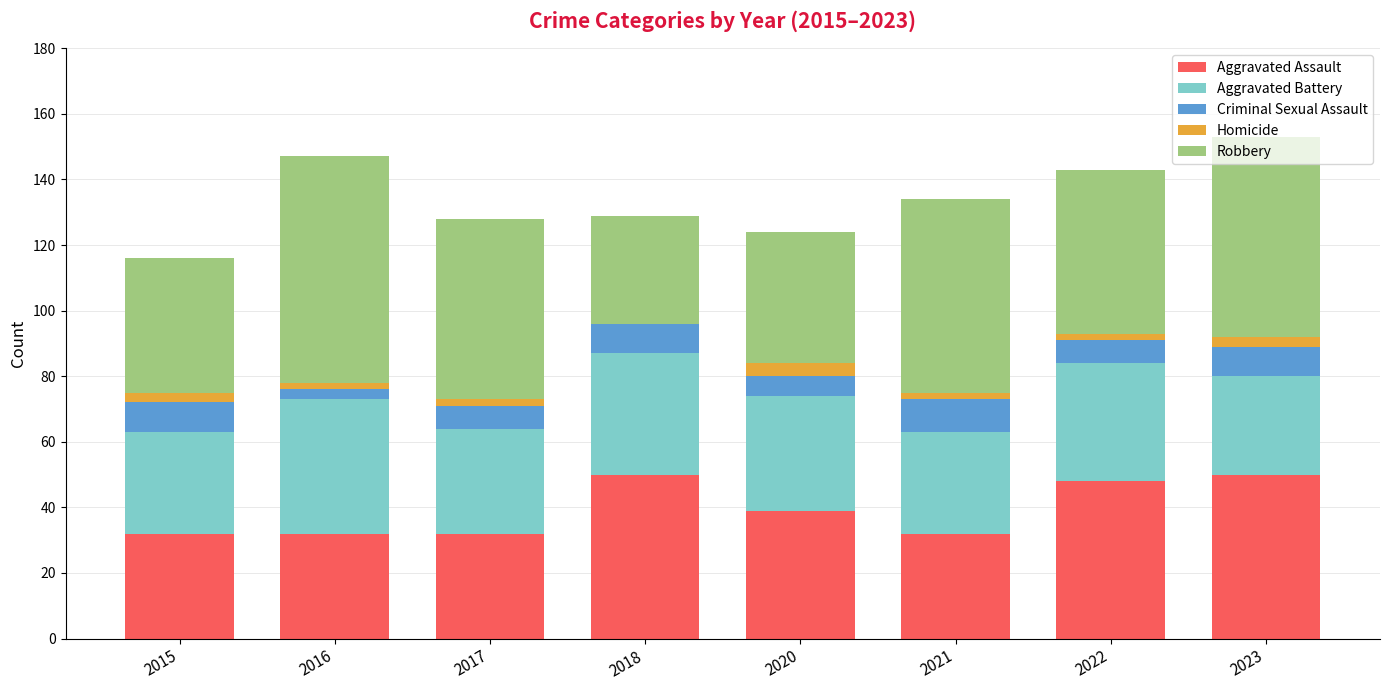

Are the bars grouped side by side (vs. stacked)?

No